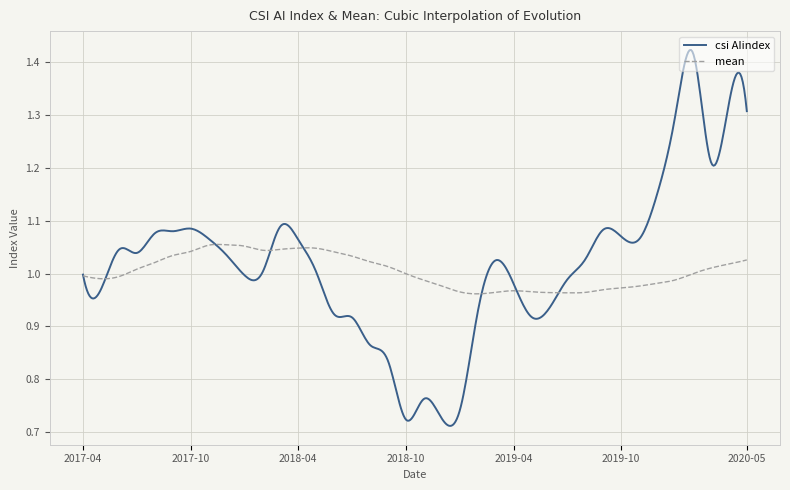

List the series in order of their peak value, lowest first.

mean, csi AIindex